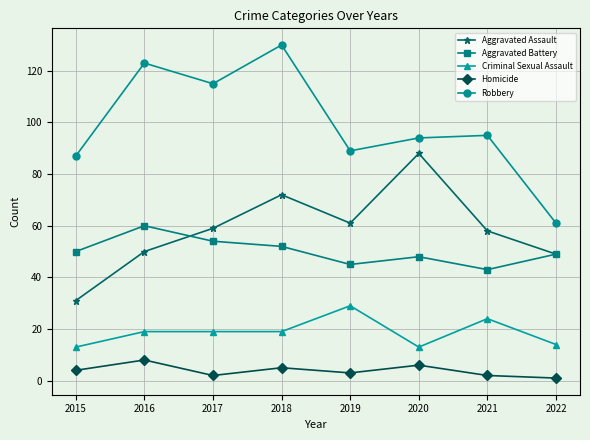

What is the difference between the second highest and second lowest values in the Aggravated Battery series?

9